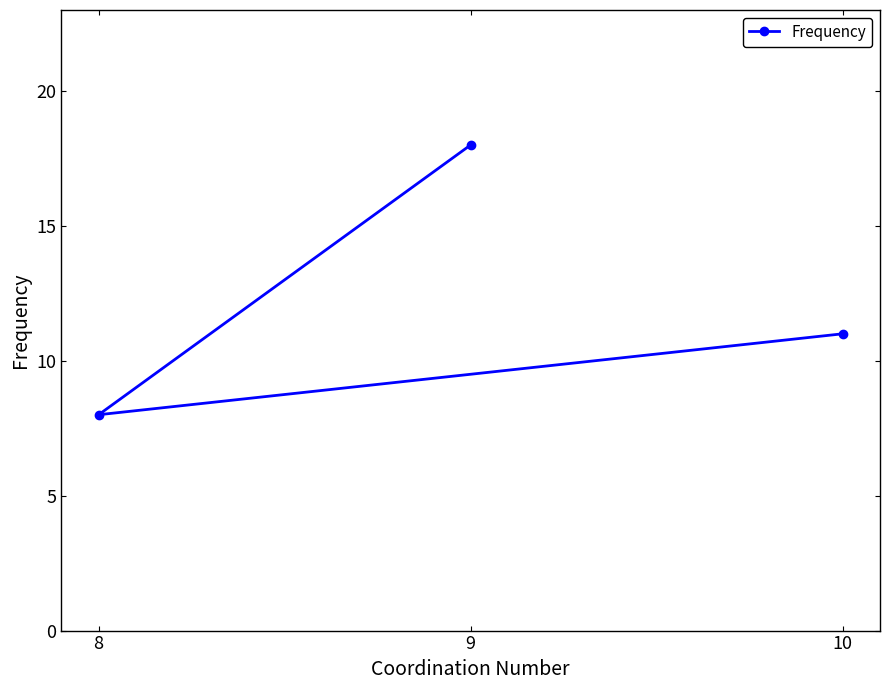

Between 10 and 9, which is larger?

9